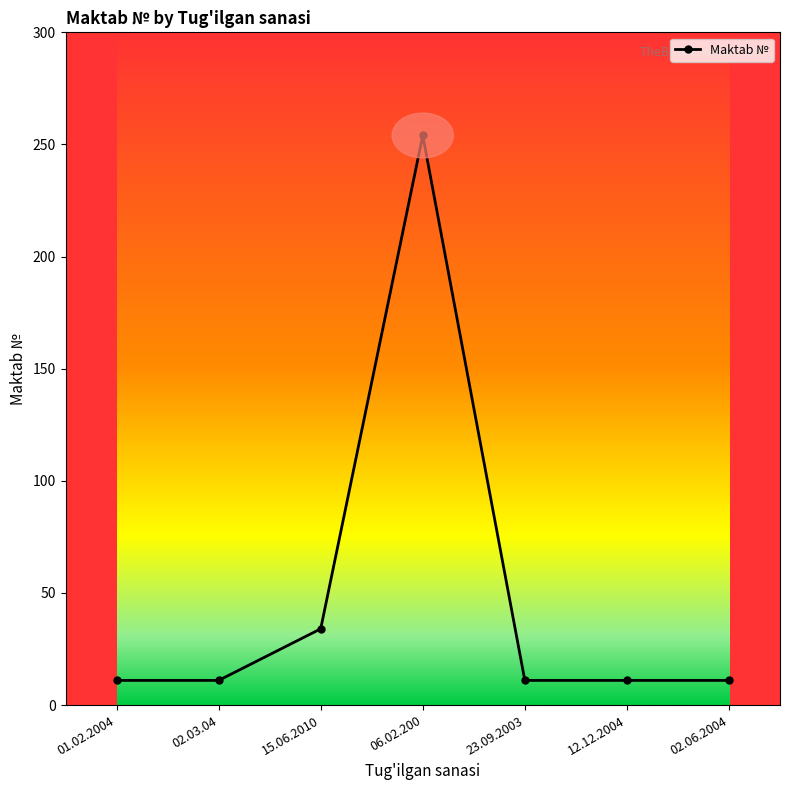

What is the minimum value shown in the chart?

11